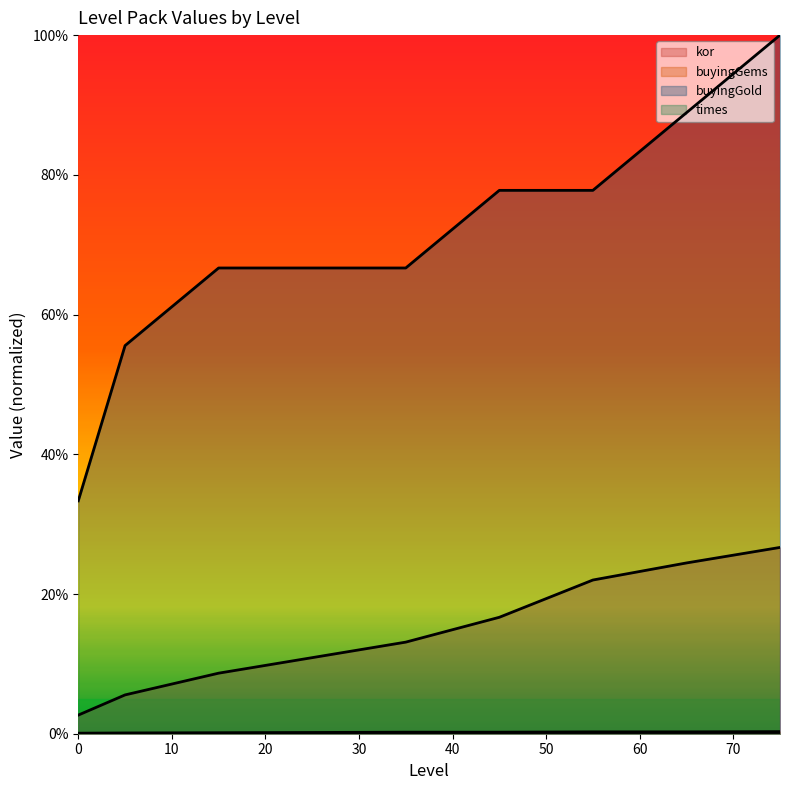

How many buyingGems values are between 0 and 1?

9